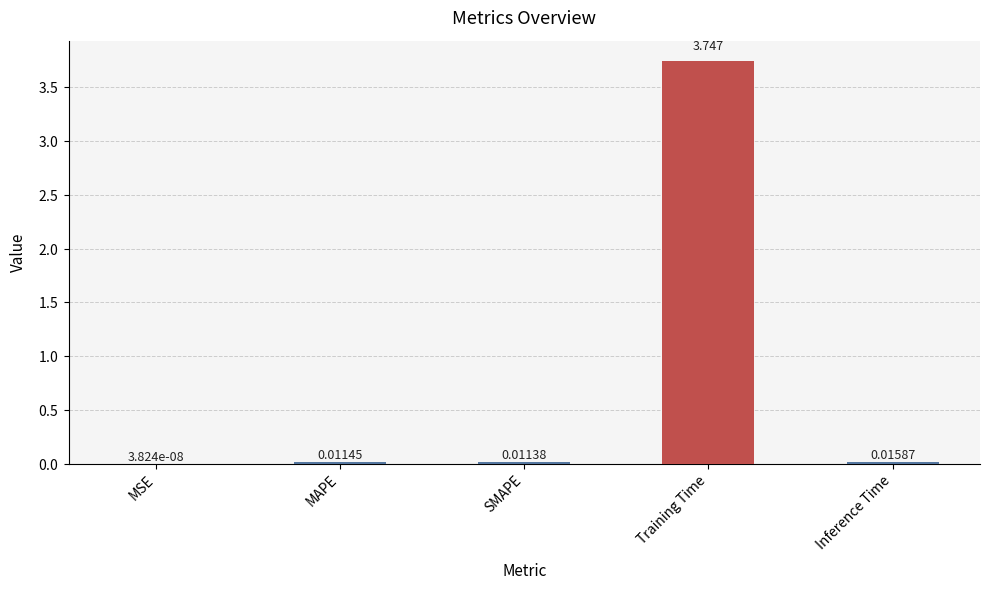

Are the bars horizontal?

No